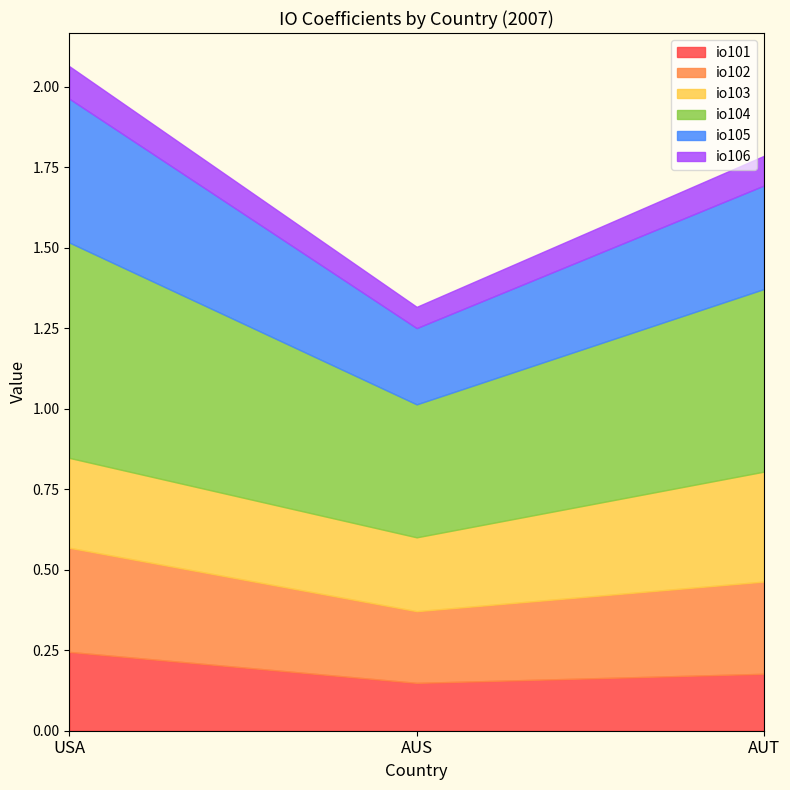

Which has a higher value, AUT or USA?

USA